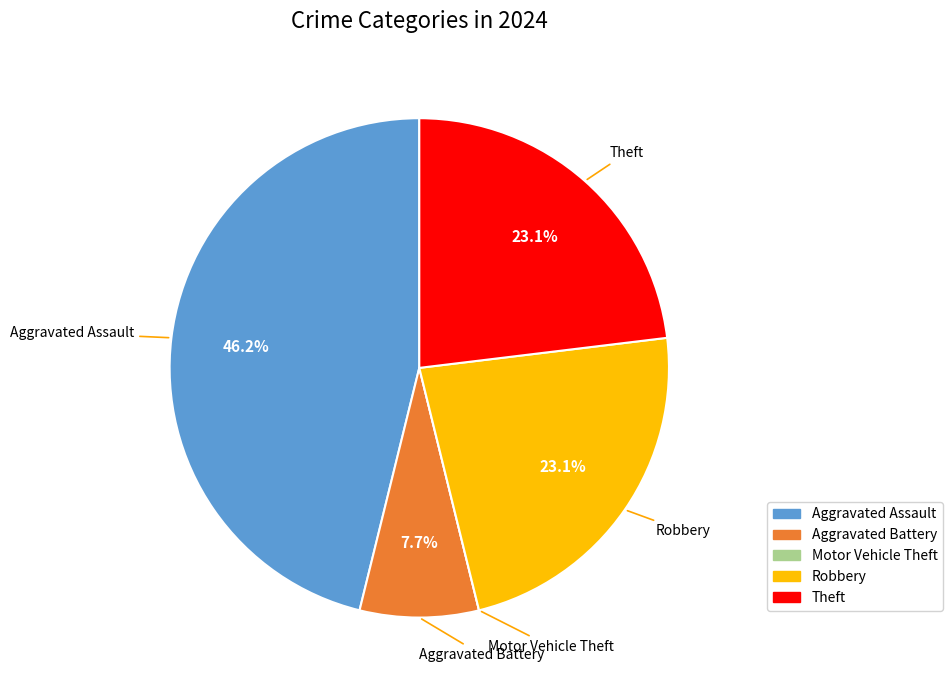

To the nearest percent, what is the difference between the largest and smallest slice percentages?

46%